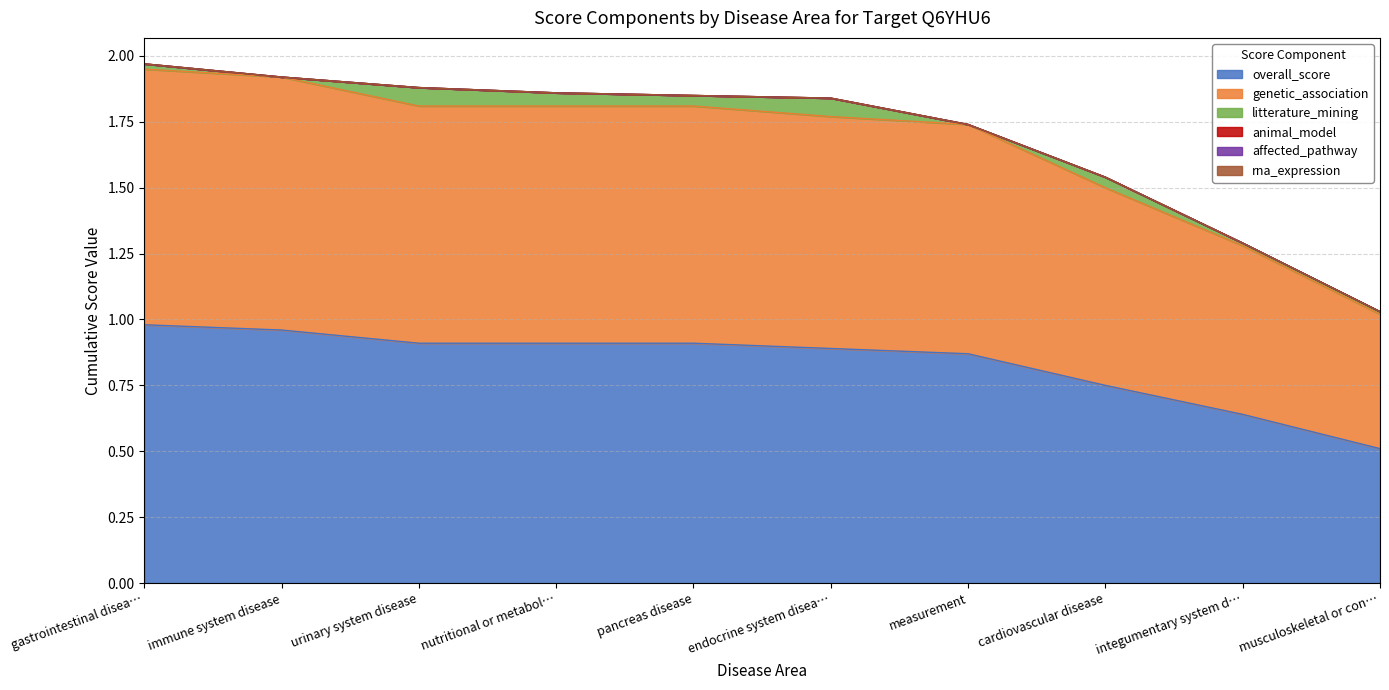

Reading left to right, what are all the values shown in this chart?

overall_score: gastrointestinal disease=1.0	immune system disease=1.0	urinary system disease=0.9	nutritional or metabolic disease=0.9	pancreas disease=0.9	endocrine system disease=0.9	measurement=0.9	cardiovascular disease=0.8	integumentary system disease=0.6	musculoskeletal or connective tissue disease=0.5
genetic_association: gastrointestinal disease=1.0	immune system disease=1.0	urinary system disease=0.9	nutritional or metabolic disease=0.9	pancreas disease=0.9	endocrine system disease=0.9	measurement=0.9	cardiovascular disease=0.8	integumentary system disease=0.6	musculoskeletal or connective tissue disease=0.5
litterature_mining: gastrointestinal disease=0.0	immune system disease=0.0	urinary system disease=0.1	nutritional or metabolic disease=0.1	pancreas disease=0.0	endocrine system disease=0.1	measurement=0.0	cardiovascular disease=0.0	integumentary system disease=0.0	musculoskeletal or connective tissue disease=0.0
animal_model: gastrointestinal disease=0.0	immune system disease=0.0	urinary system disease=0.0	nutritional or metabolic disease=0.0	pancreas disease=0.0	endocrine system disease=0.0	measurement=0.0	cardiovascular disease=0.0	integumentary system disease=0.0	musculoskeletal or connective tissue disease=0.0
affected_pathway: gastrointestinal disease=0.0	immune system disease=0.0	urinary system disease=0.0	nutritional or metabolic disease=0.0	pancreas disease=0.0	endocrine system disease=0.0	measurement=0.0	cardiovascular disease=0.0	integumentary system disease=0.0	musculoskeletal or connective tissue disease=0.0
rna_expression: gastrointestinal disease=0.0	immune system disease=0.0	urinary system disease=0.0	nutritional or metabolic disease=0.0	pancreas disease=0.0	endocrine system disease=0.0	measurement=0.0	cardiovascular disease=0.0	integumentary system disease=0.0	musculoskeletal or connective tissue disease=0.0